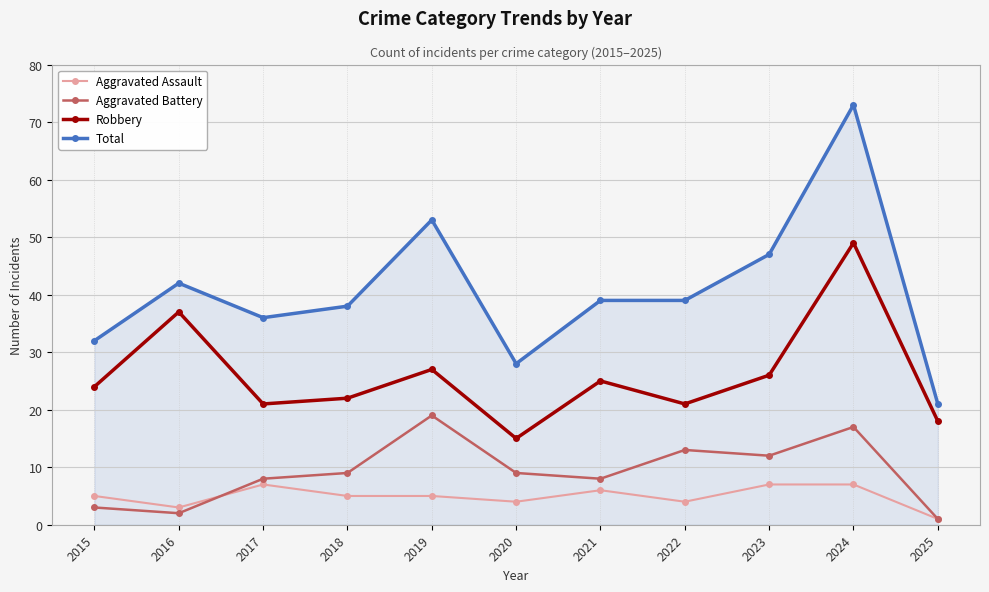

What is the minimum value for Aggravated Battery?

1